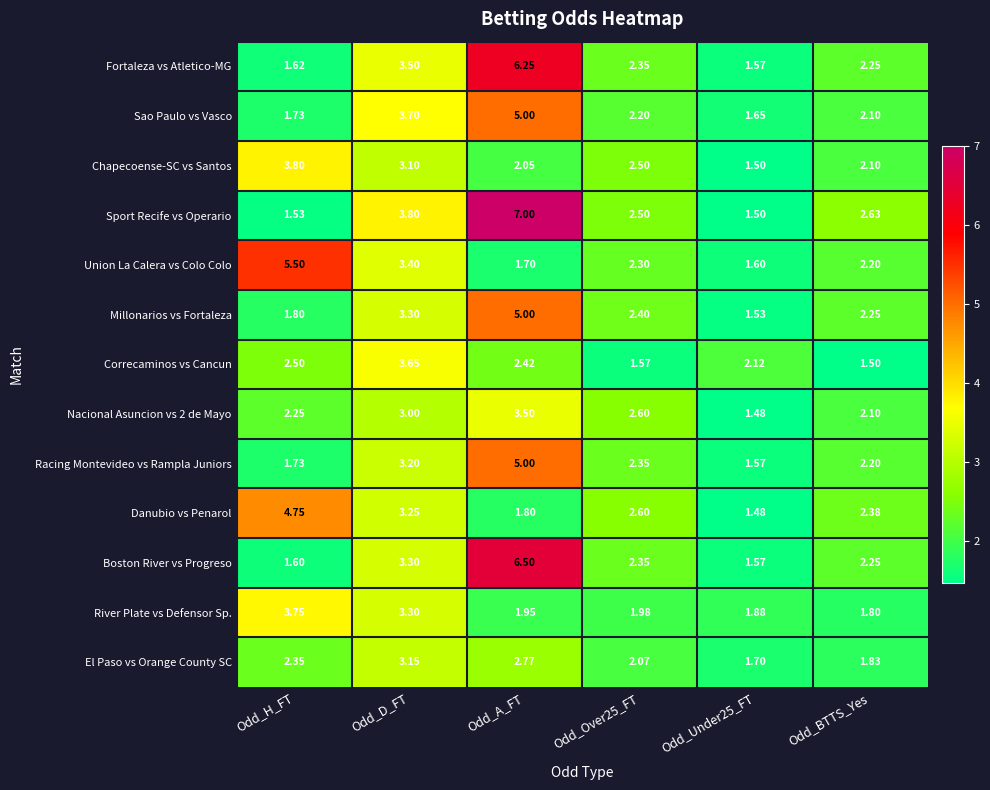

At which label is Sport Recife vs Operario closest to 4?

Odd_D_FT